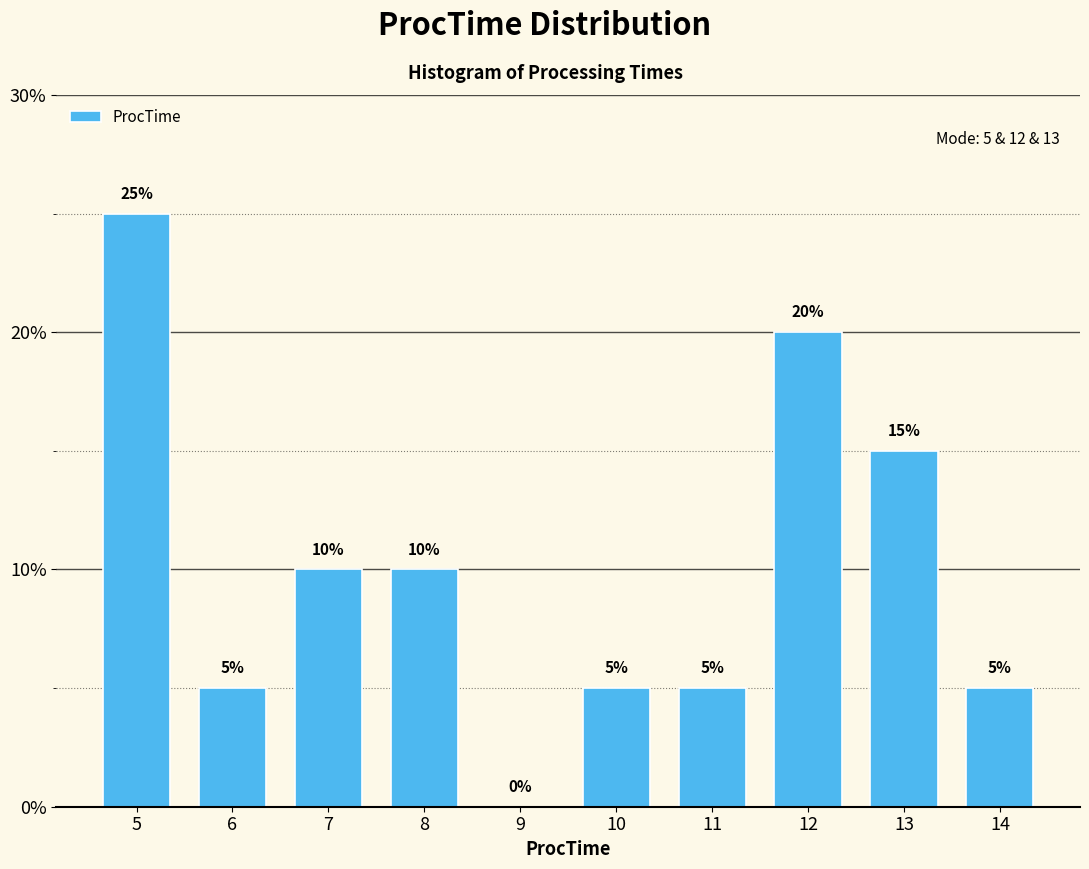

Reading left to right, transcribe all the data shown in this chart.

5=25	6=5	7=10	8=10	9=0	10=5	11=5	12=20	13=15	14=5